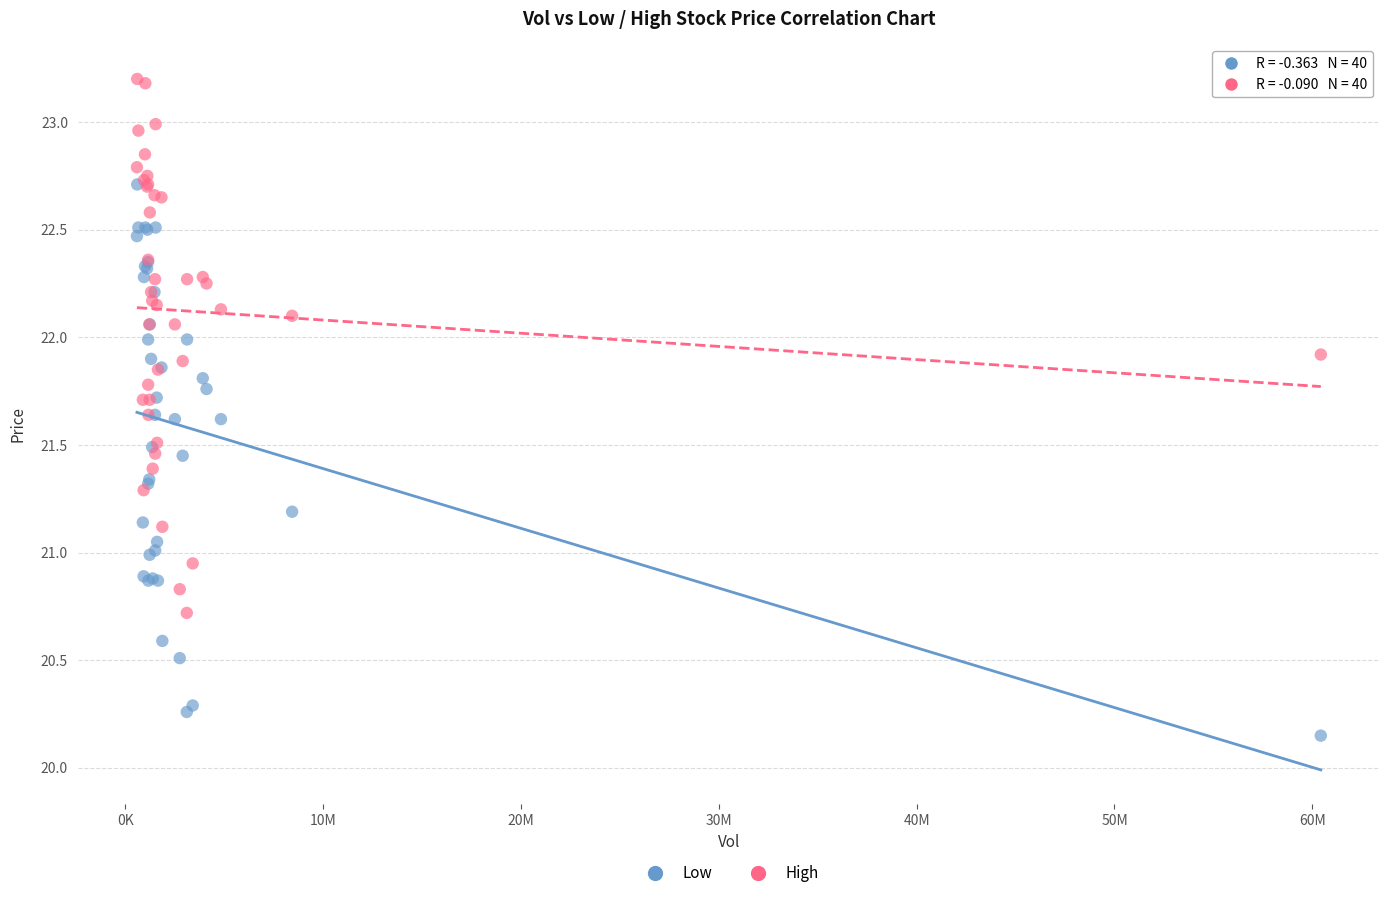

Which series contains the highest Y value?

High